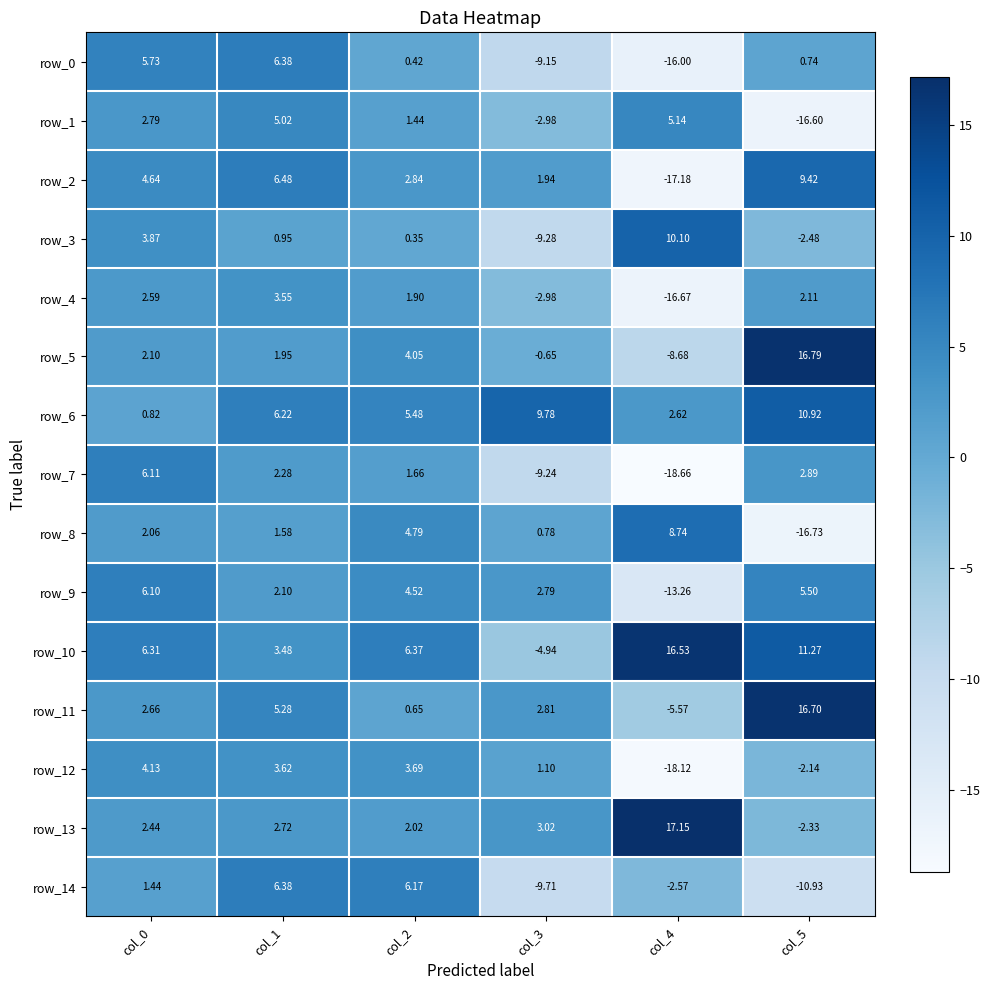

At which category is the sum across all series the highest?

col_1